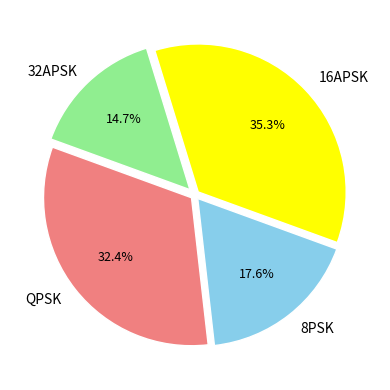

What is the total percentage of 8PSK and QPSK?

50.0%